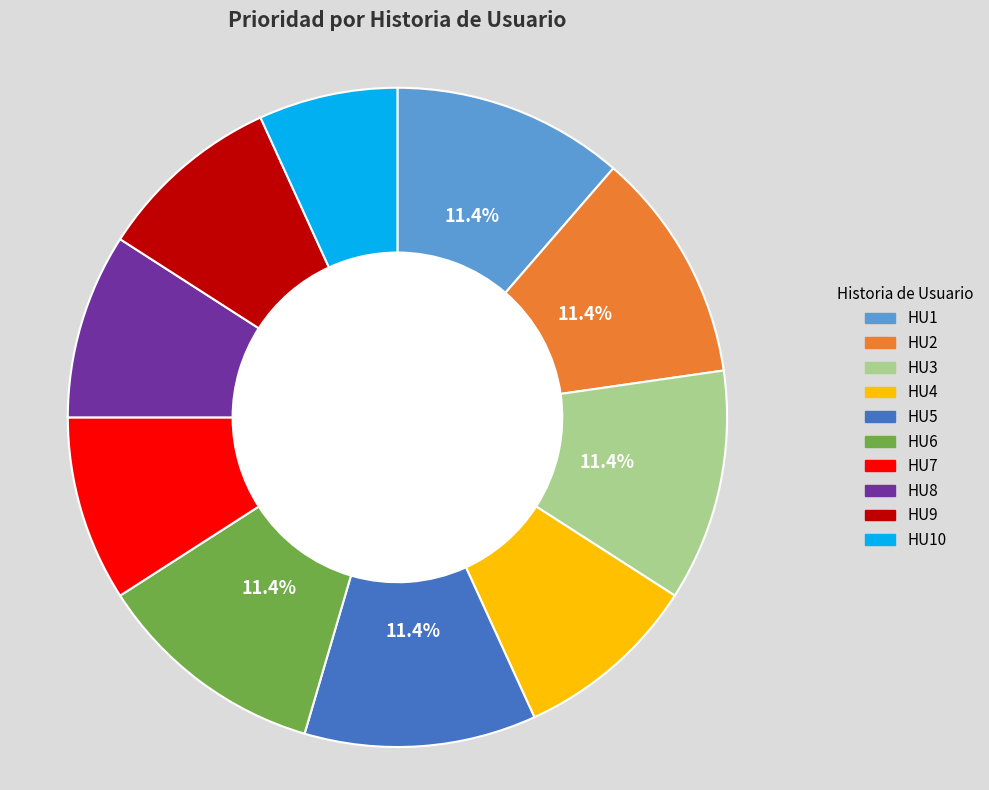

Which category has the smallest portion of the pie?

HU10